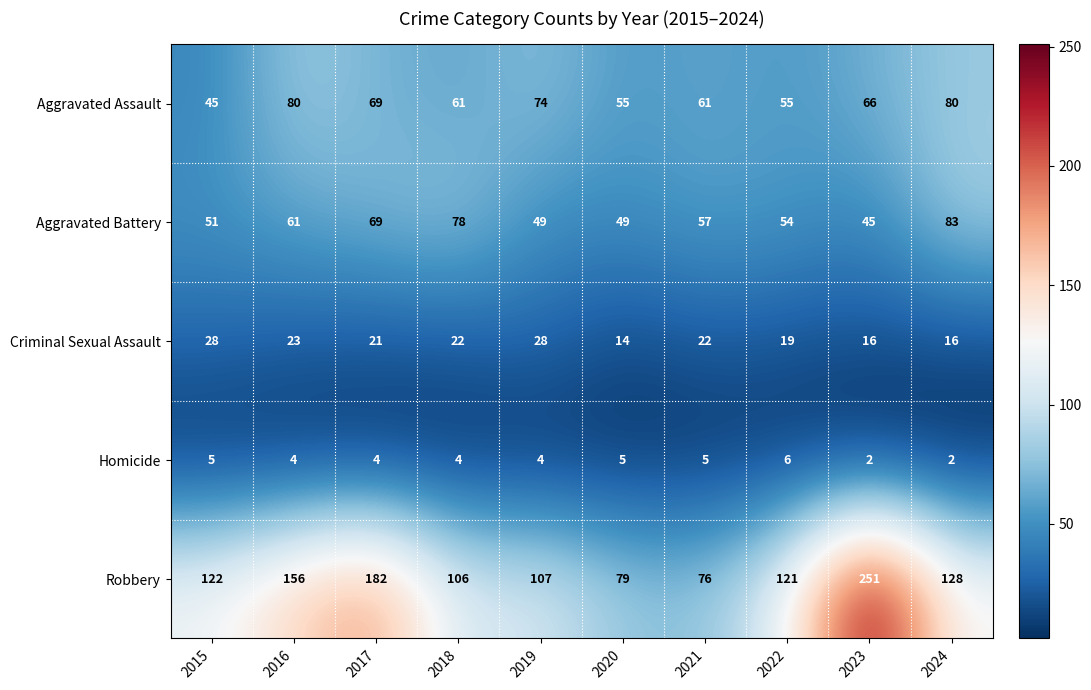

True or false: Homicide has a value of 1 at 2019.

False